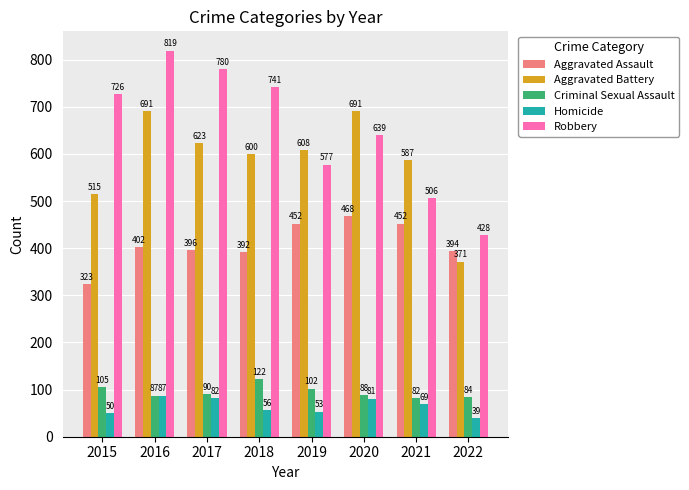

What is the value of the Robbery bar at the 1st from the left?

726